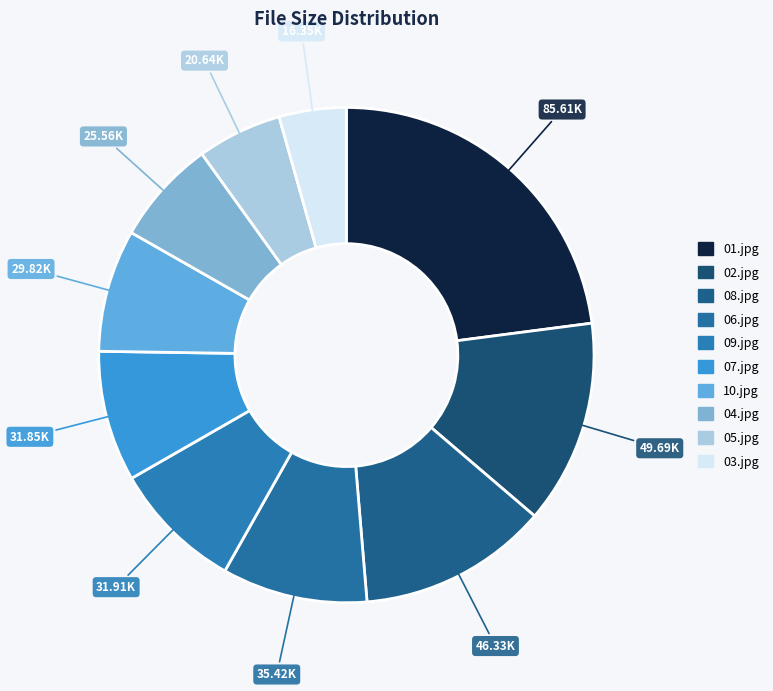

How many slices are in this pie chart?

10